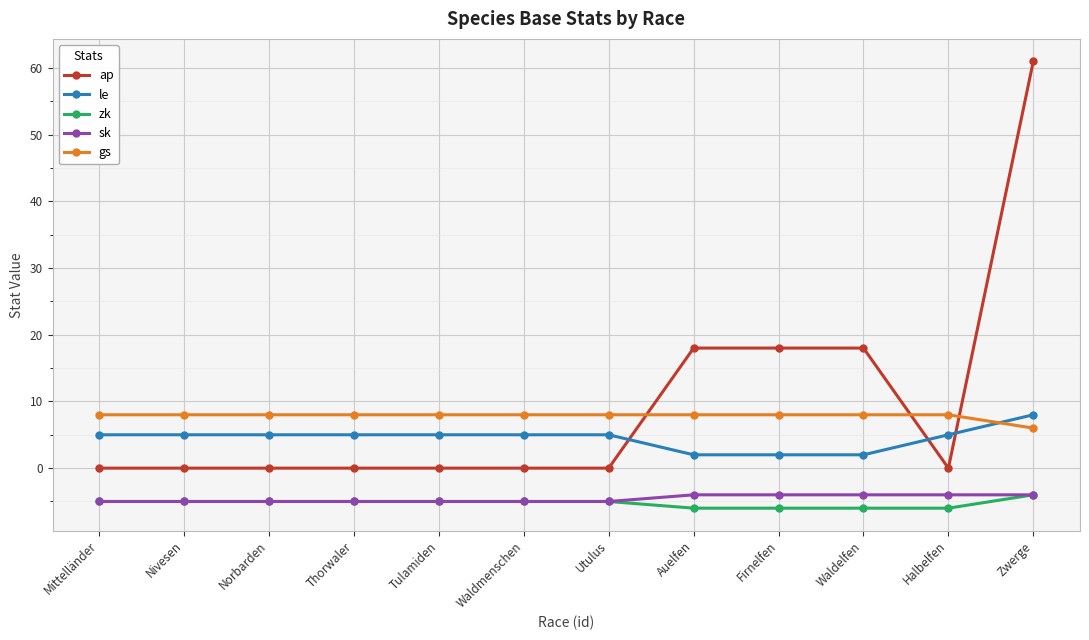

What is the greatest value displayed?

61